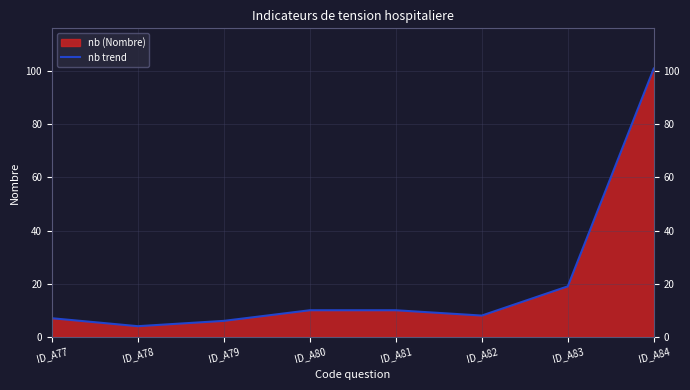

Rank the categories by value from highest to lowest.

ID_A84, ID_A83, ID_A80, ID_A81, ID_A82, ID_A77, ID_A79, ID_A78